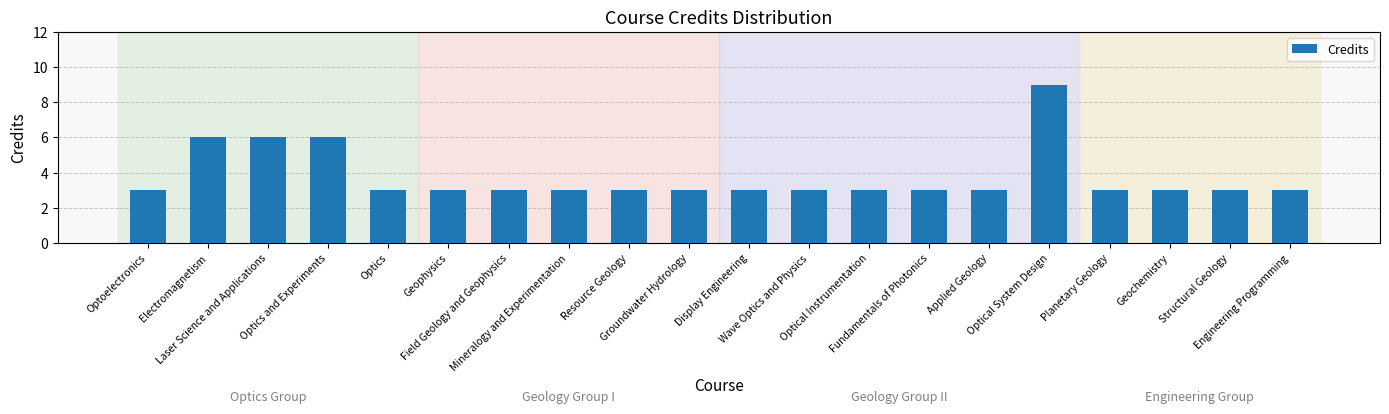

What is the value of the 8th bar from the left?

3